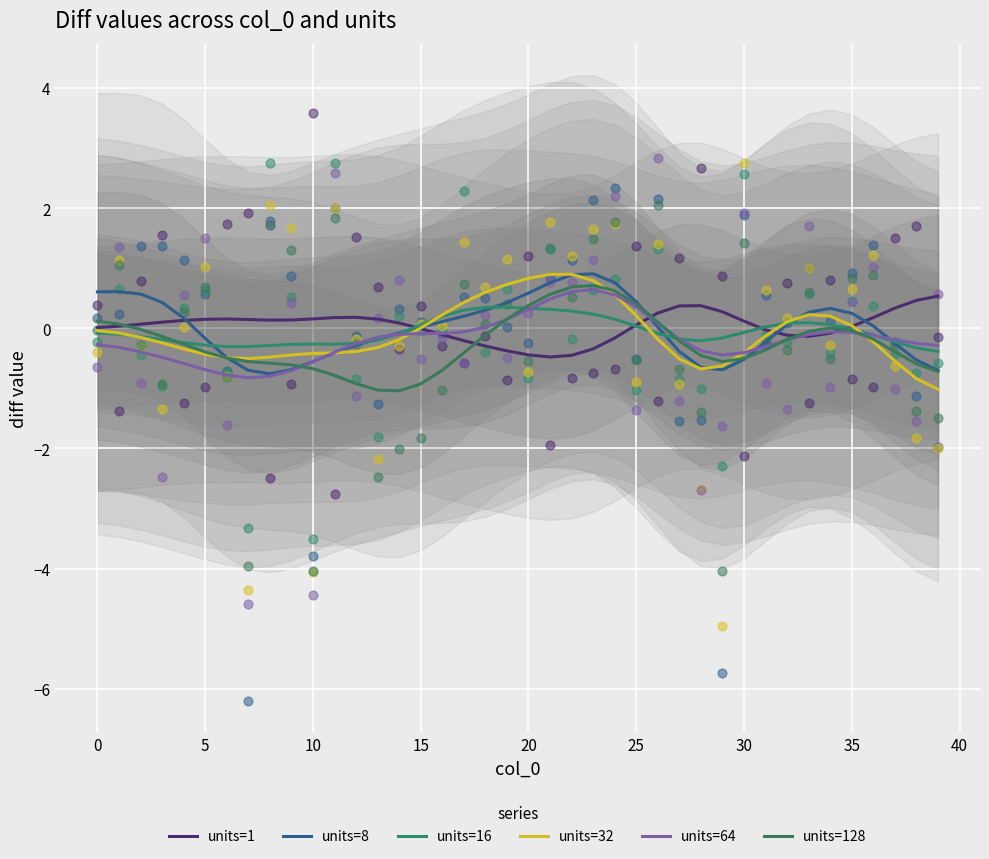

Which series contains the highest Y value?

units=8